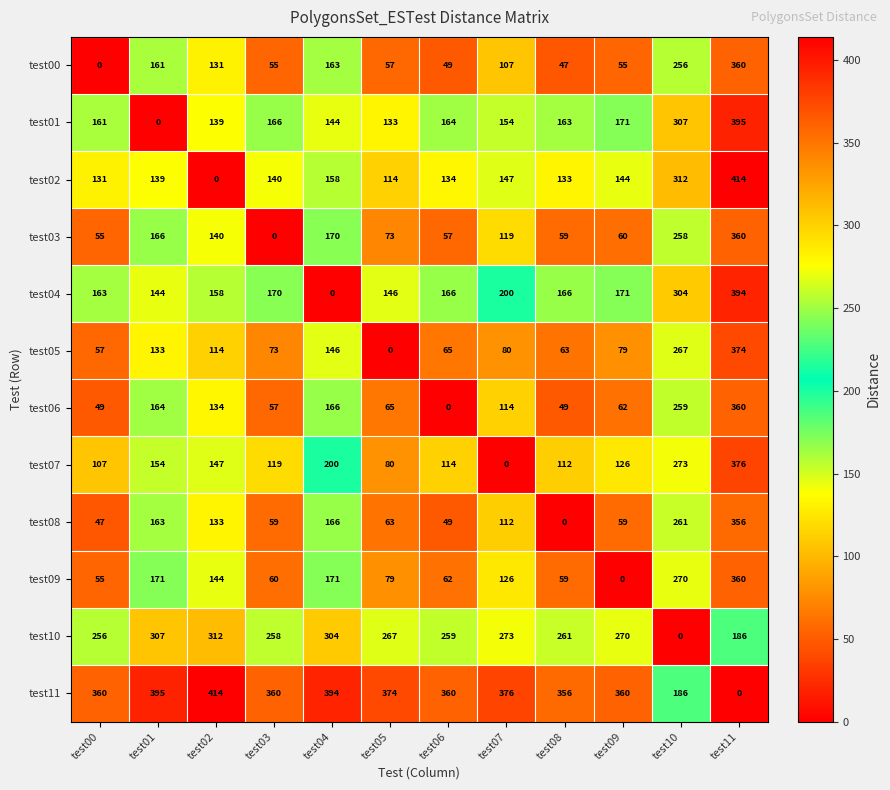

Is it true that test00 equals 131 at test02?

True